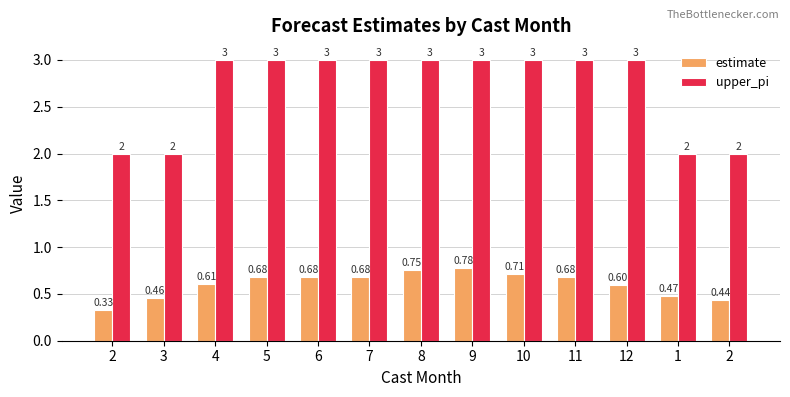

List the series in order of their peak value, lowest first.

estimate, upper_pi